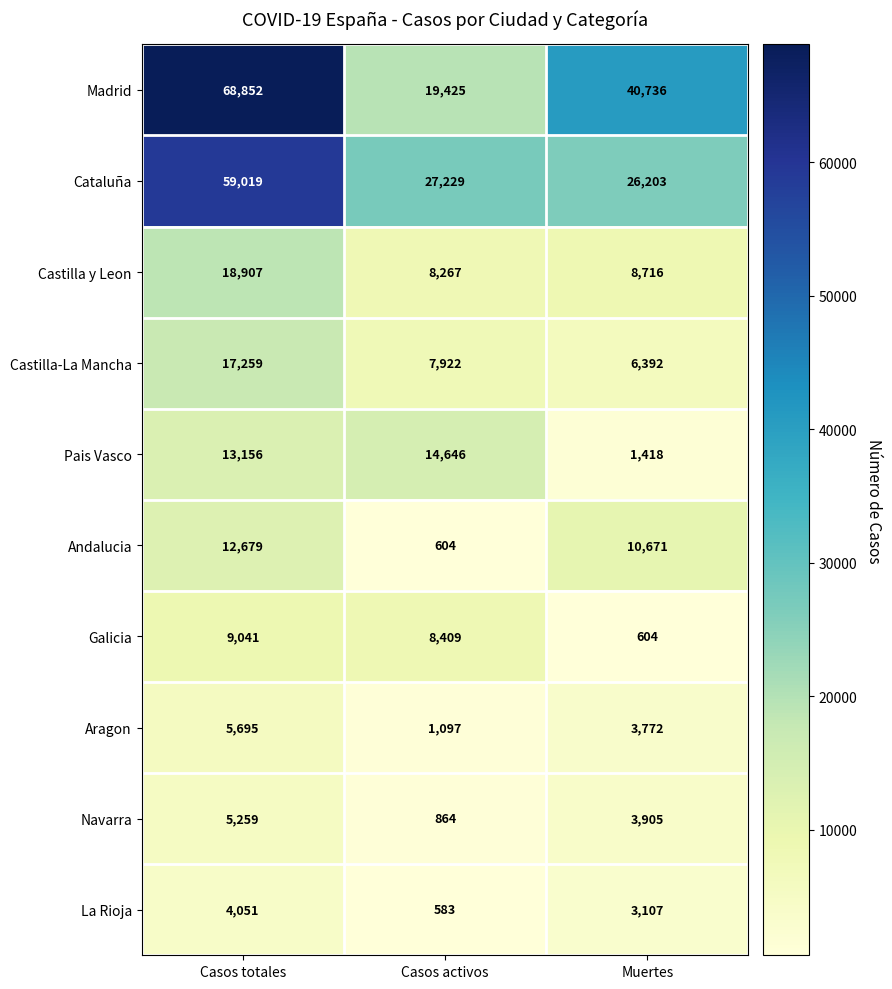

Where is Castilla-La Mancha nearest to the value 11825?

Casos activos